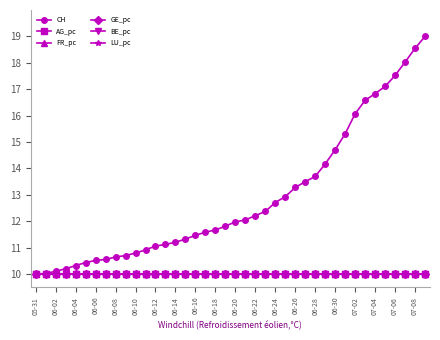

What is the highest value of the AG_pc series?

10.0